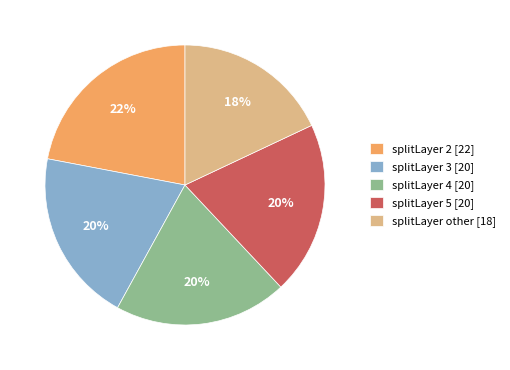

Is there any slice that represents more than half of the pie?

No